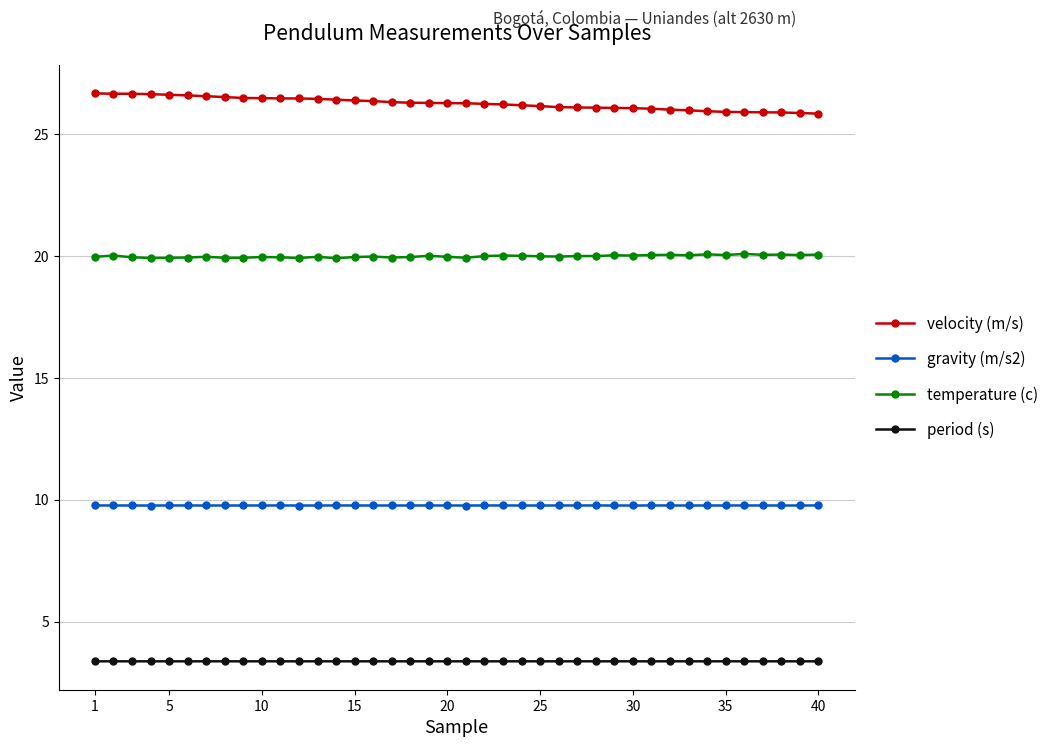

How many categories are shown in the chart?

40